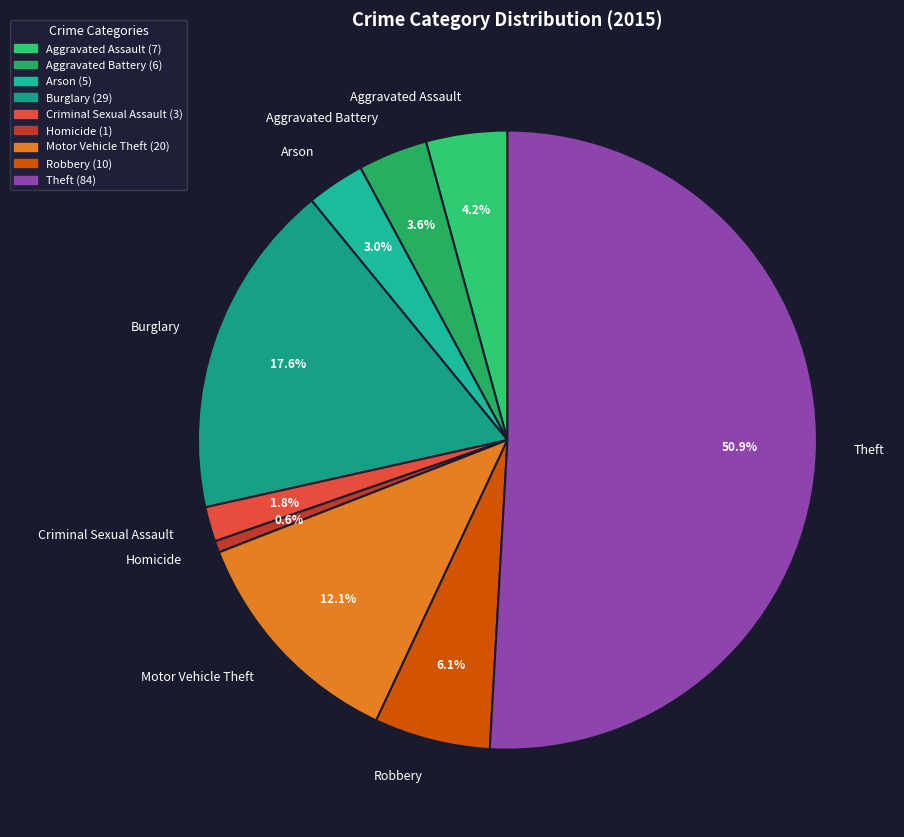

What percentage is the Homicide slice, to the nearest percent?

1%